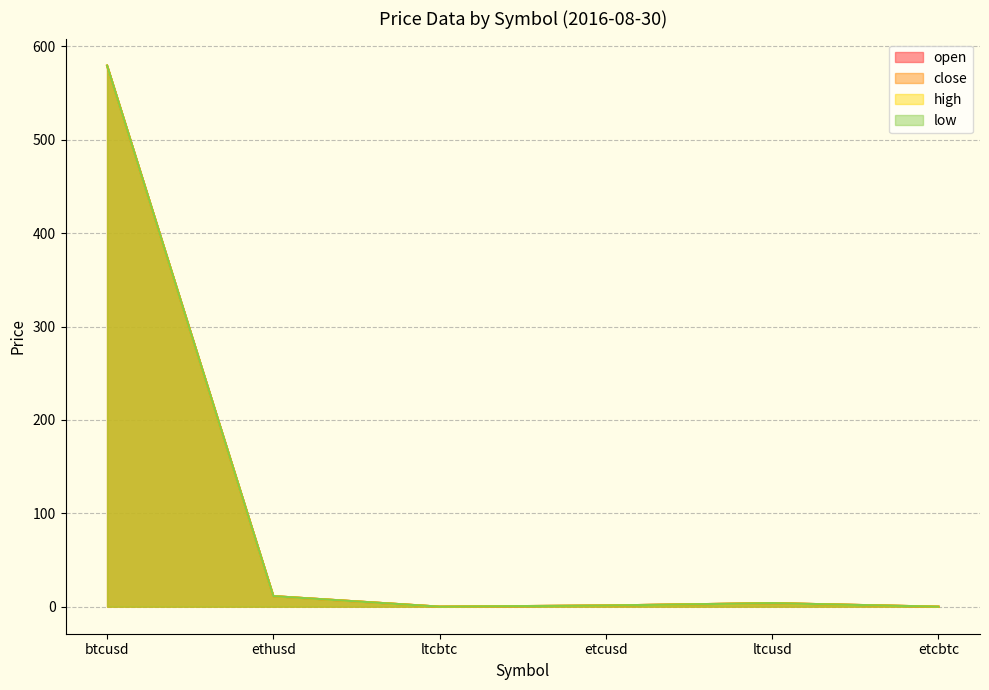

True or false: open and high cross at least once.

False